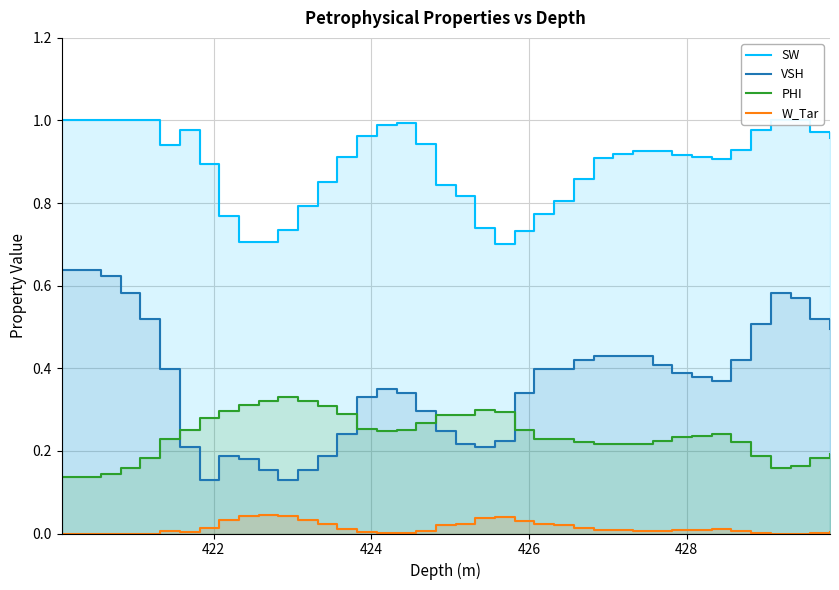

True or false: W_Tar and PHI intersect in this chart.

False